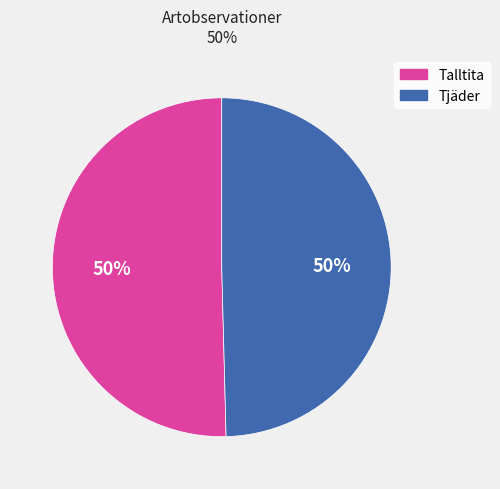

Count the number of slices in the pie.

2